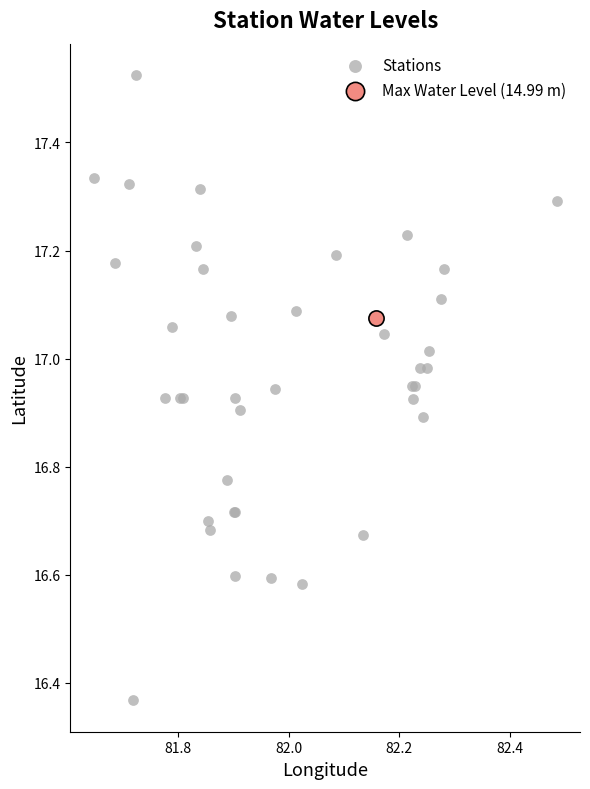

What are all the series names shown in the legend?

Stations, Max Water Level (14.99 m)